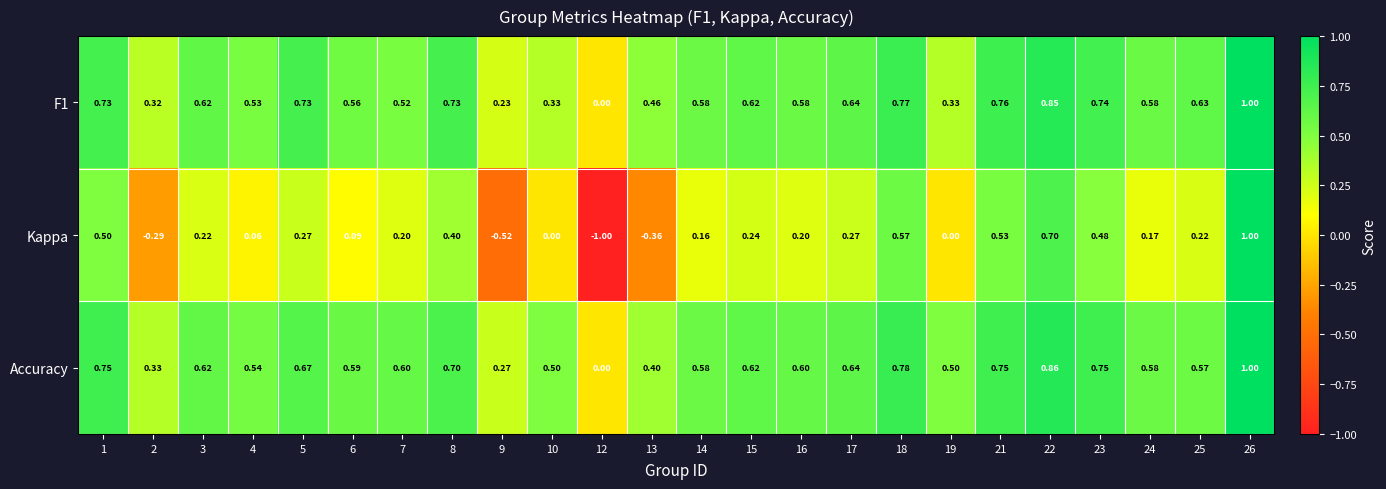

Which series has the largest range (max minus min)?

Kappa